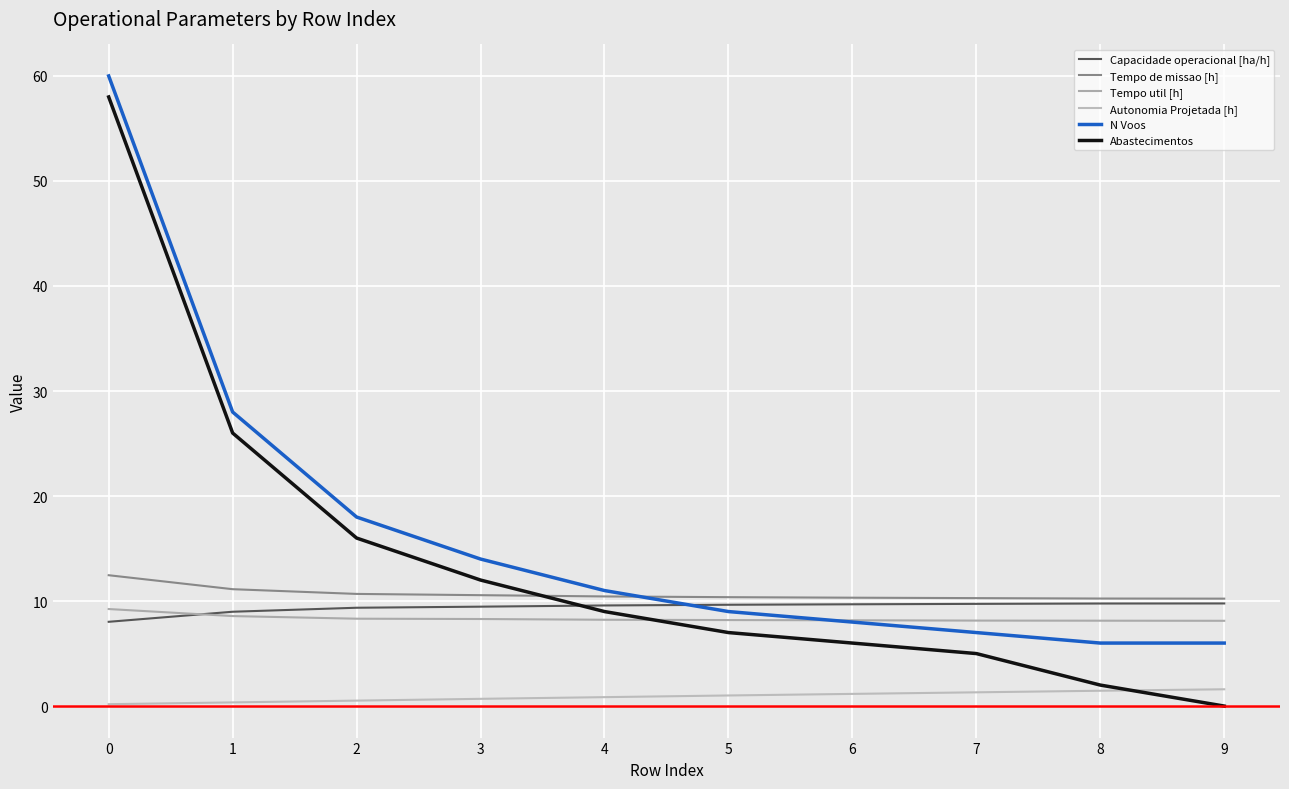

What is the spread (max minus min) of values at 9?

10.2